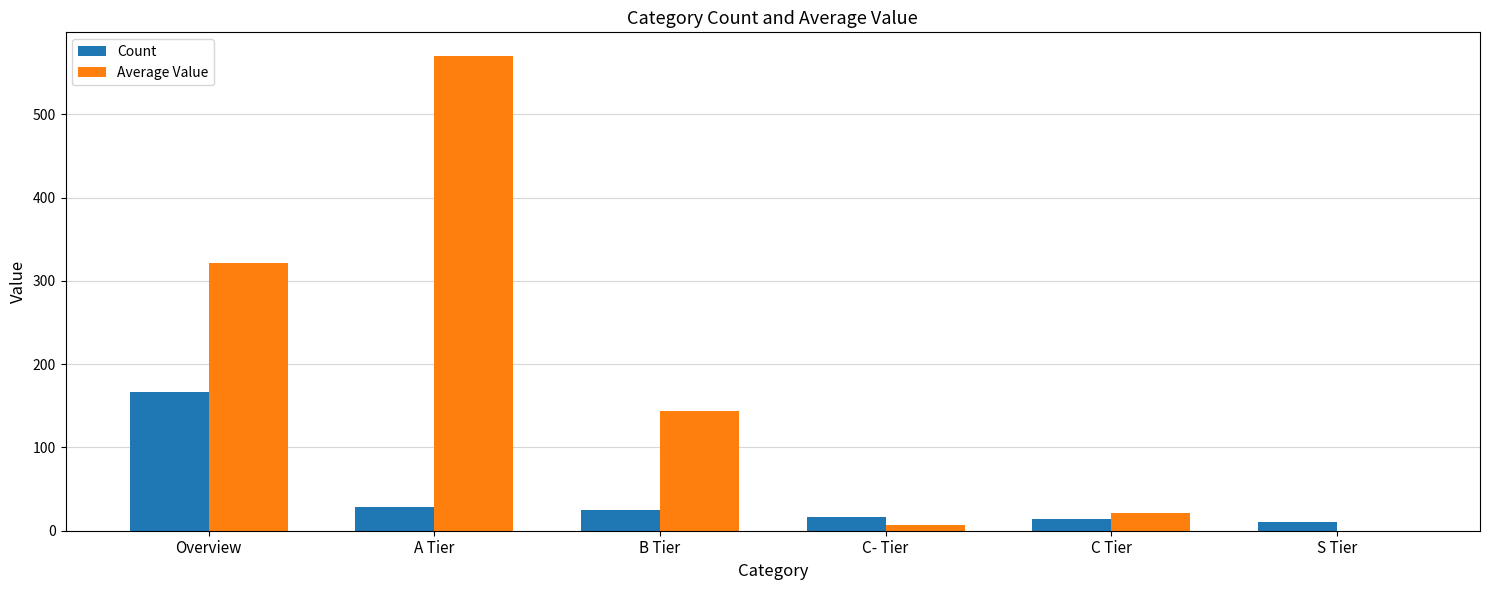

Which series changed the most between C- Tier and C Tier?

Average Value